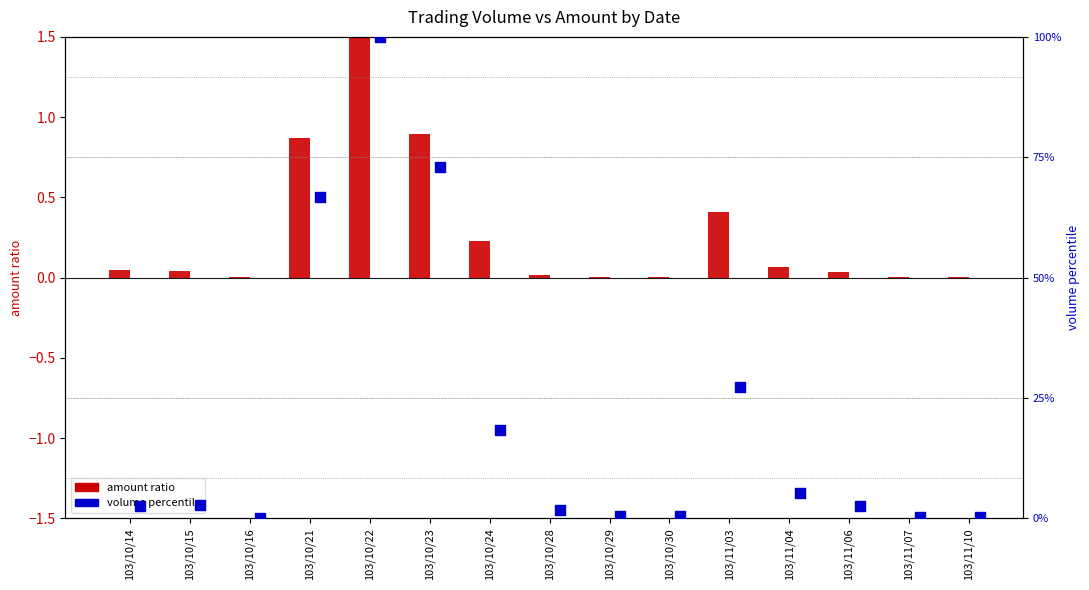

Is the value of volume percentile at 103/10/29 greater than the value of amount ratio at 103/10/21?

No